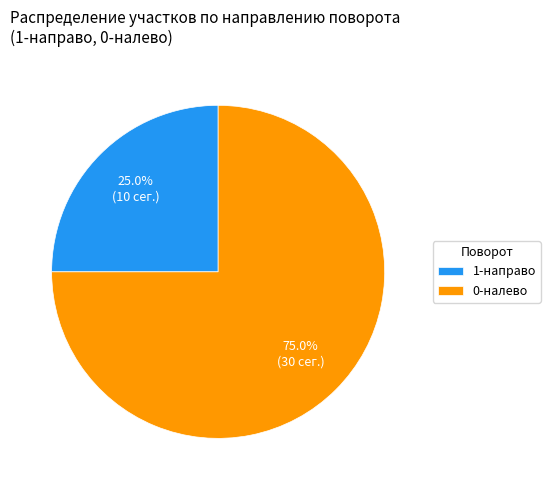

Which slice is the smallest?

1-направо